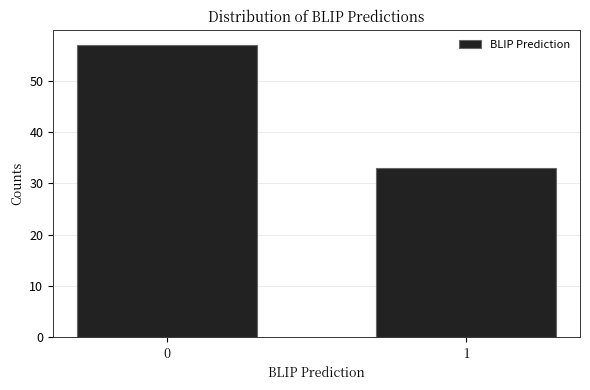

Reading left to right, what are all the values shown in this chart?

57	33